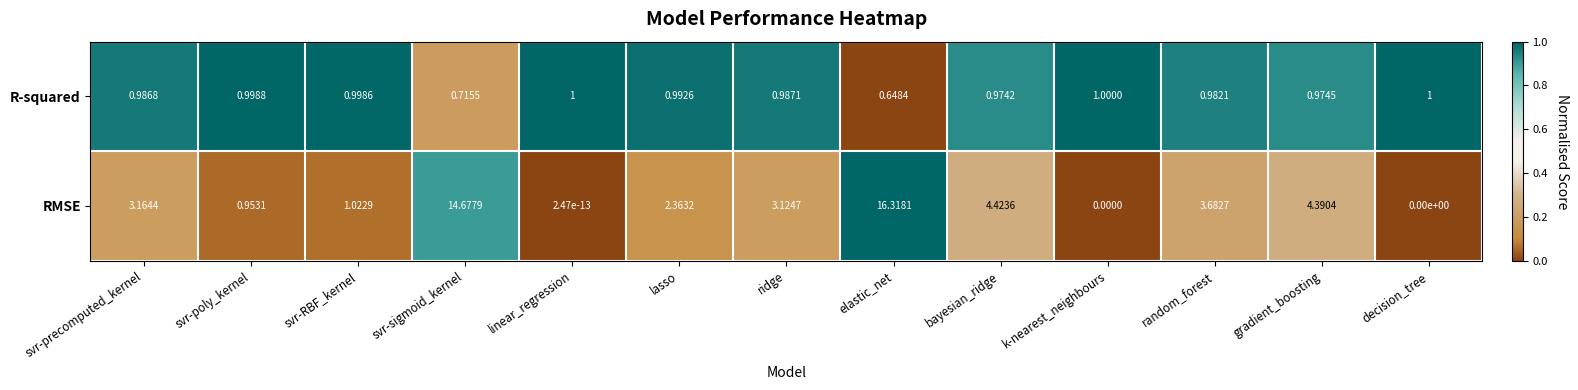

Between svr-precomputed_kernel and k-nearest_neighbours, which series saw the biggest shift?

RMSE